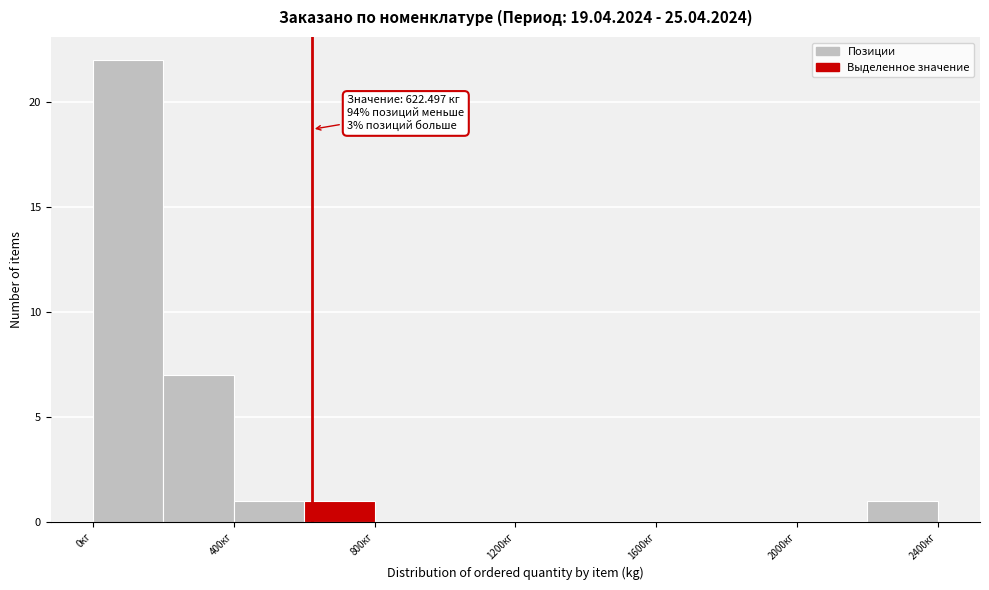

Which range on the x-axis has the tallest bar?

0 to 200